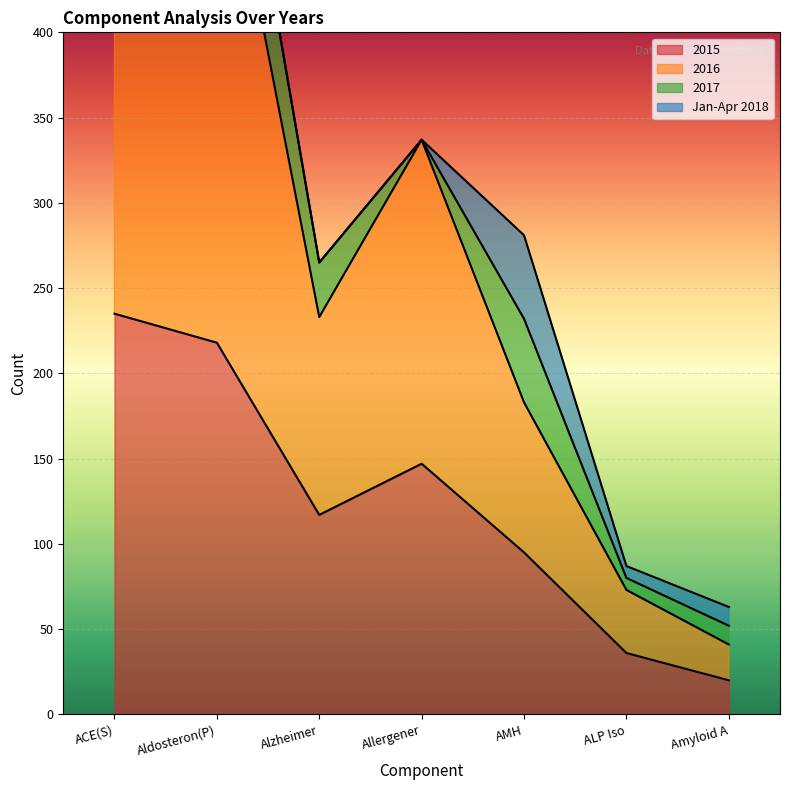

How many values in the 2016 series exceed 233?

3